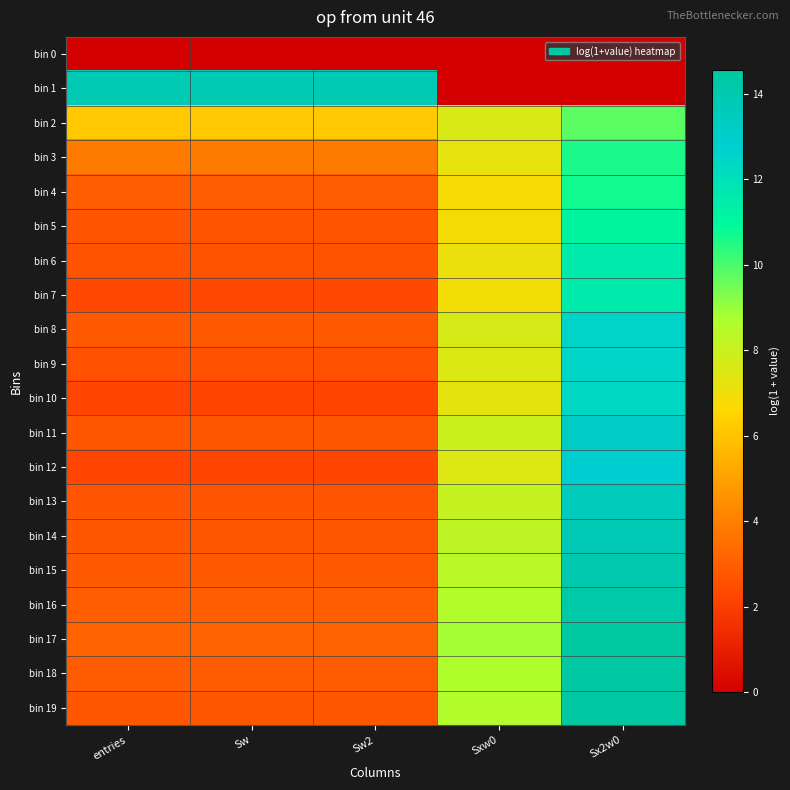

Which series changed the most between Sw2 and Sx2w0?

bin 1